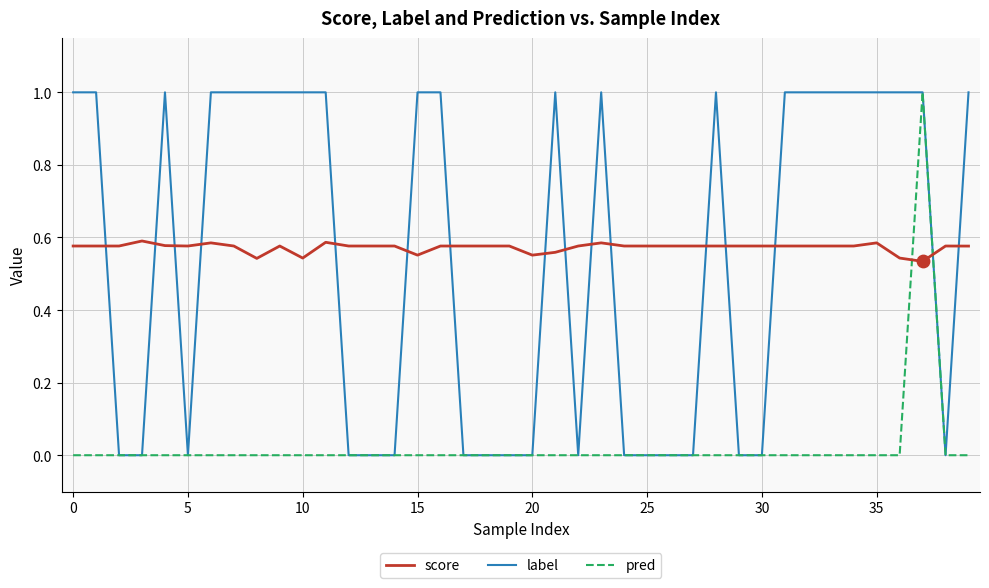

What are all the series names shown in the legend?

score, label, pred